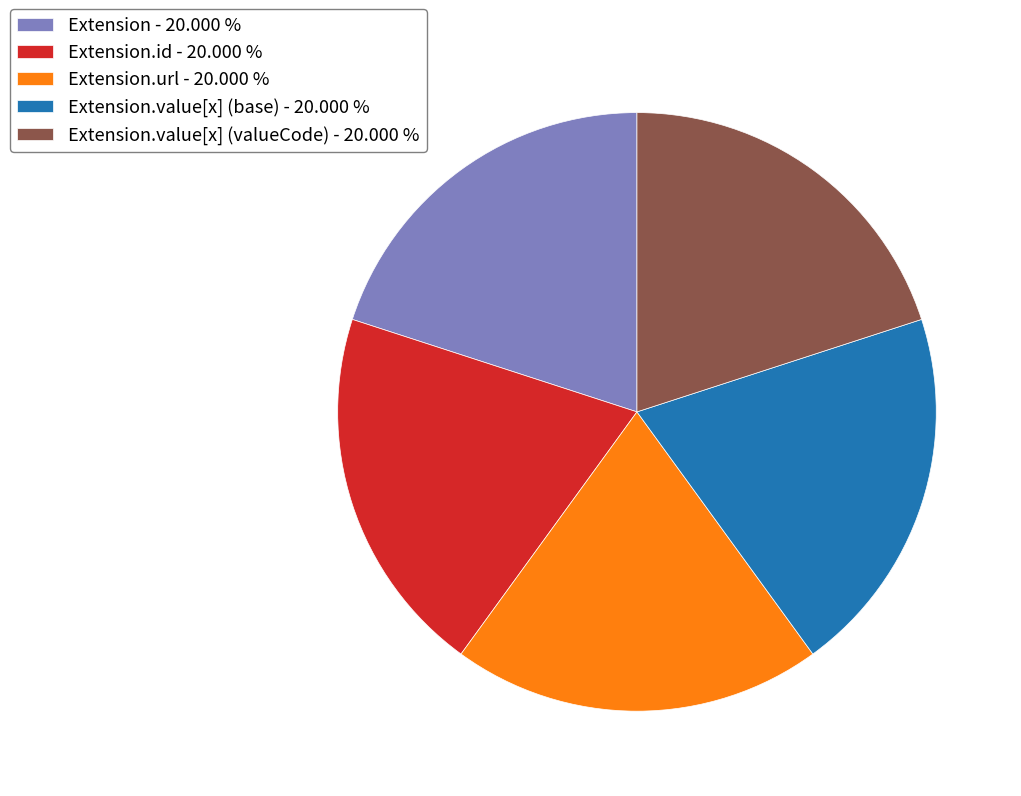

Does Extension.value[x] (valueCode) - 20.000 % represent more than half of the total?

No